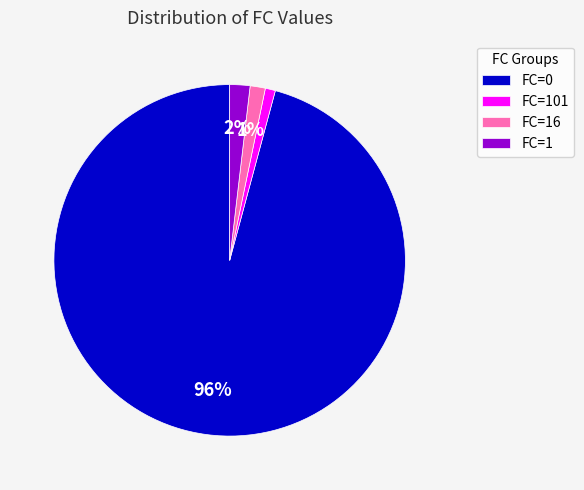

Which slice is the largest?

FC=0